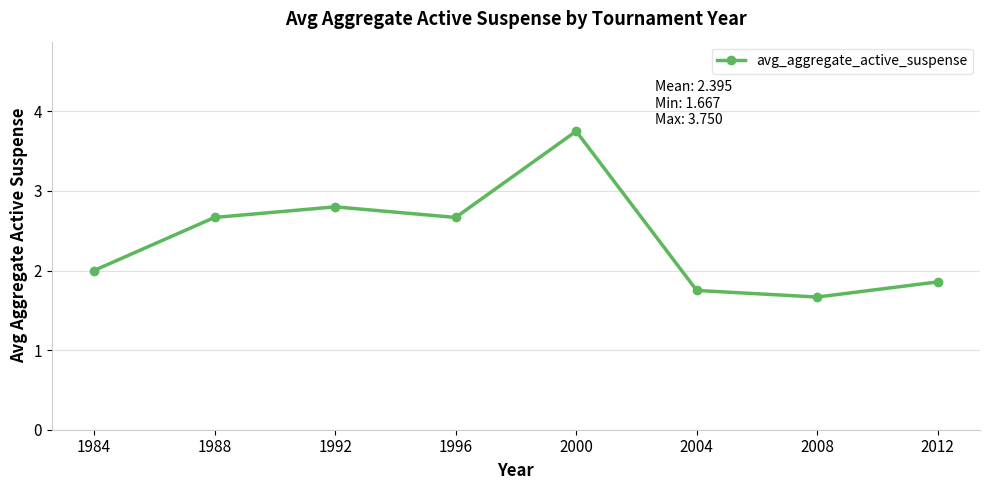

What is the value of the 3rd point from the left?

2.8